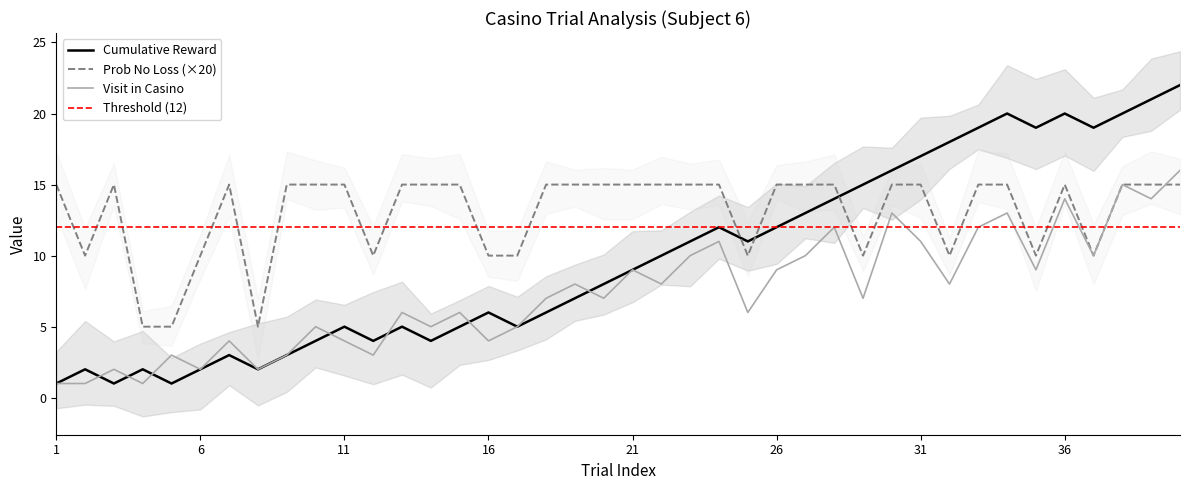

What is the maximum value for Visit in Casino?

16